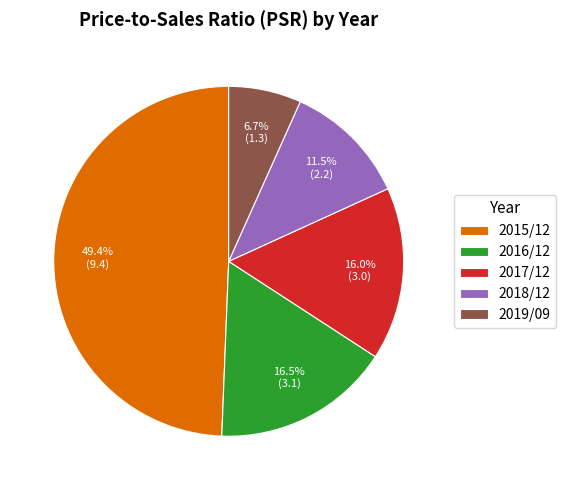

To the nearest percent, what percentage of the pie is 2017/12?

16%